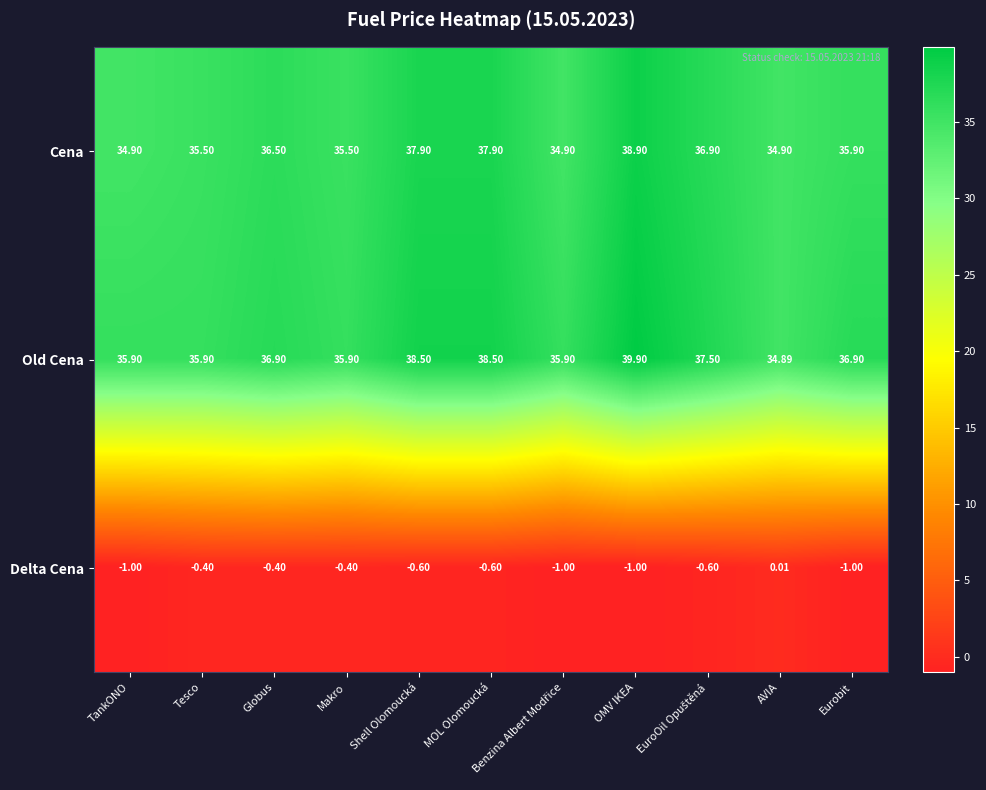

Where is Delta Cena nearest to the value 0?

AVIA